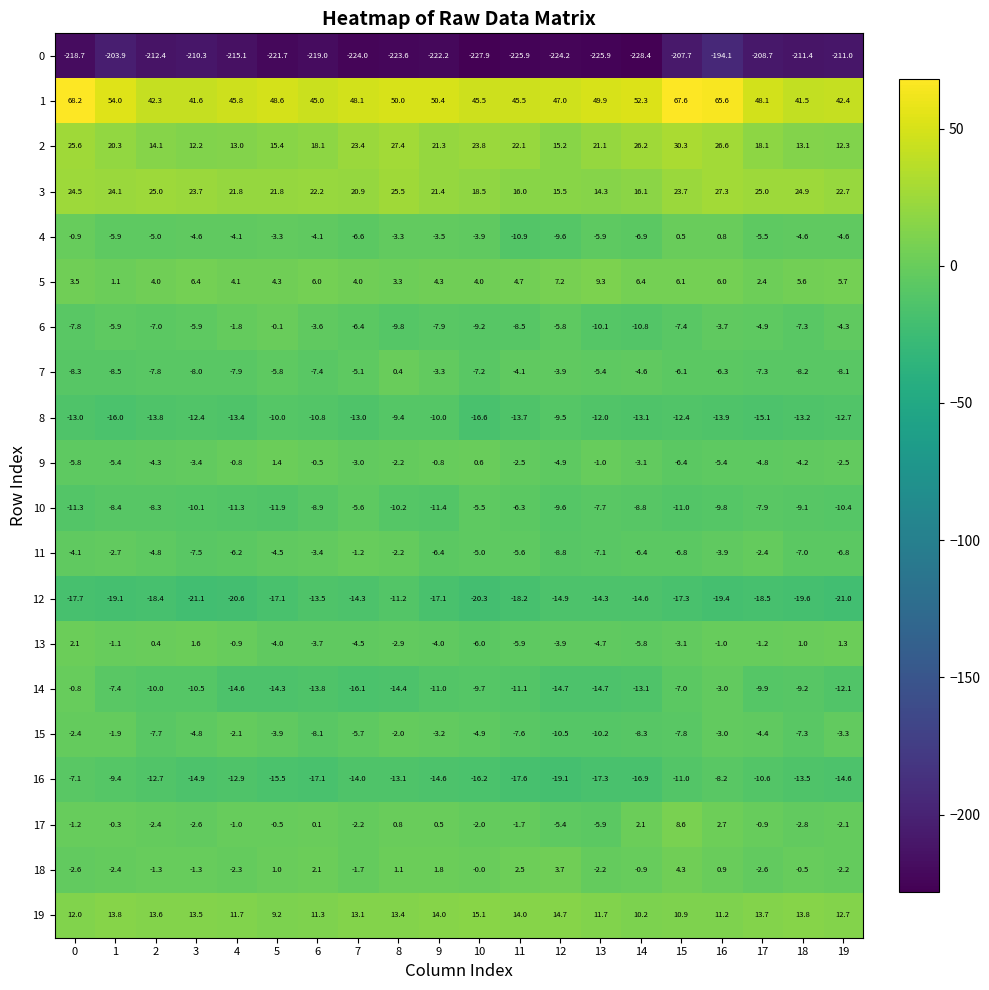

Is the value of 15 at 14 greater than the value of 19 at 0?

No